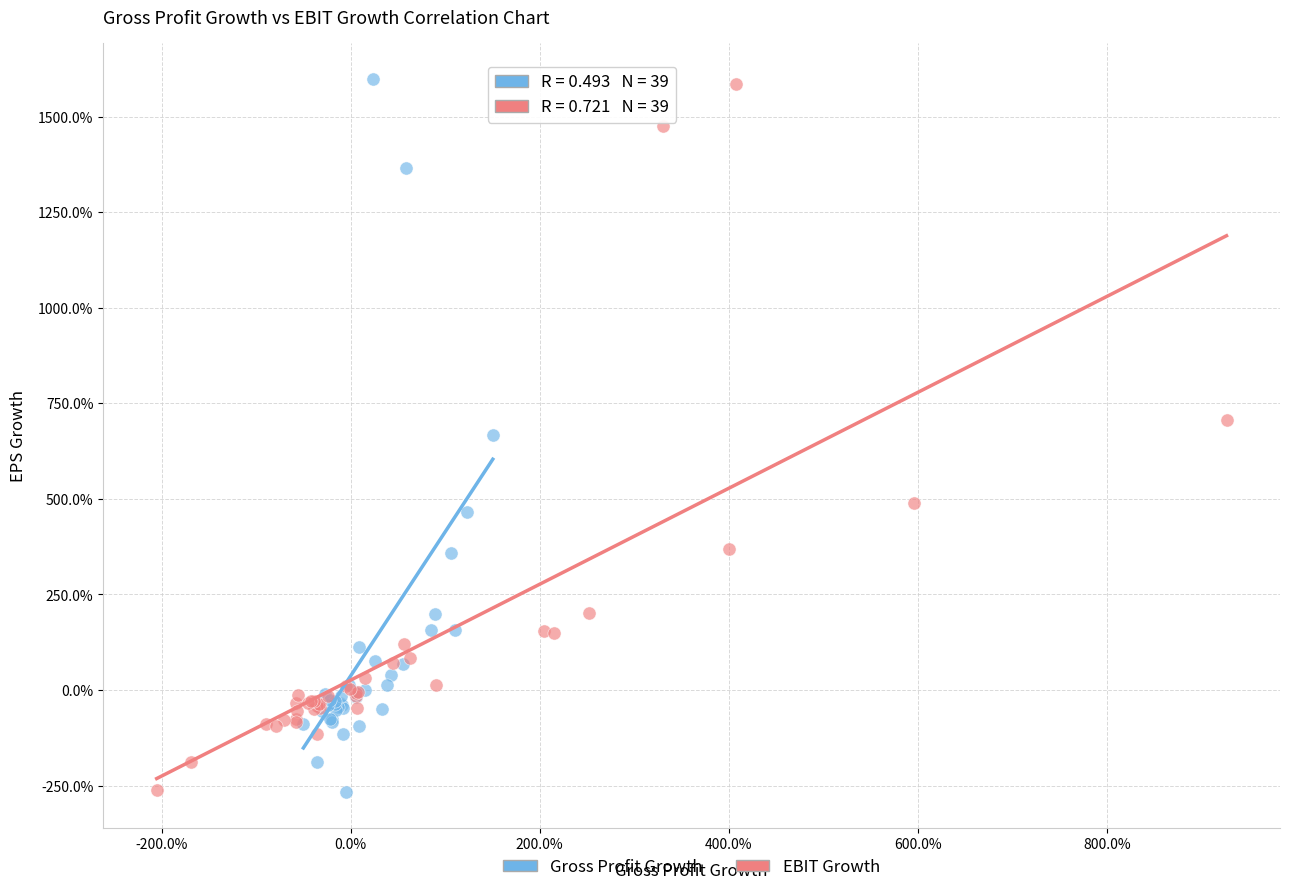

Which series has the widest spread of Y values?

Gross Profit Growth